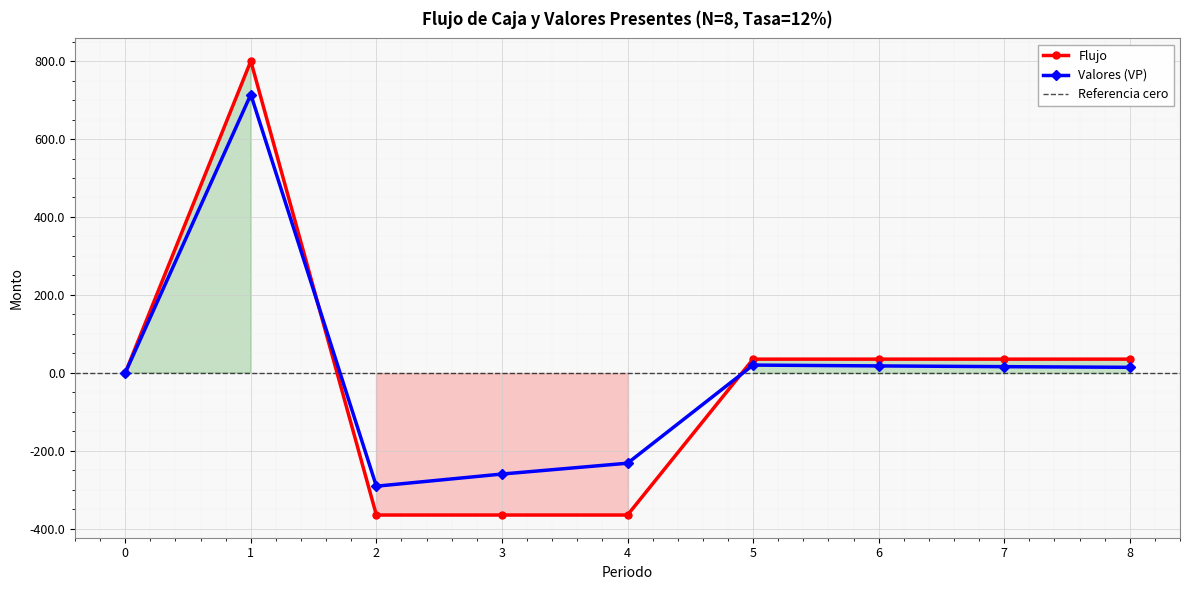

At which category does Flujo reach its first local peak?

1